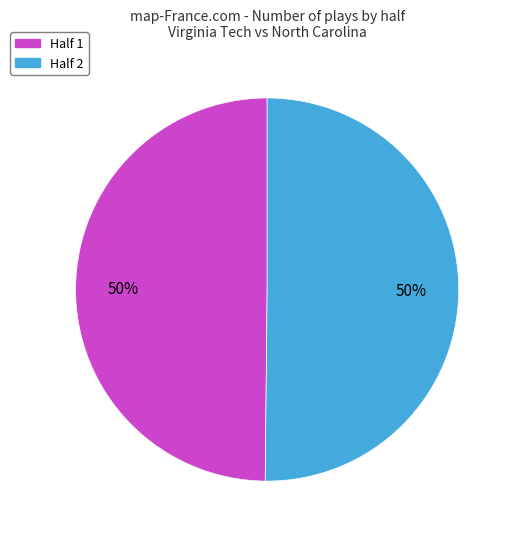

To the nearest percent, what is the average slice percentage?

50%